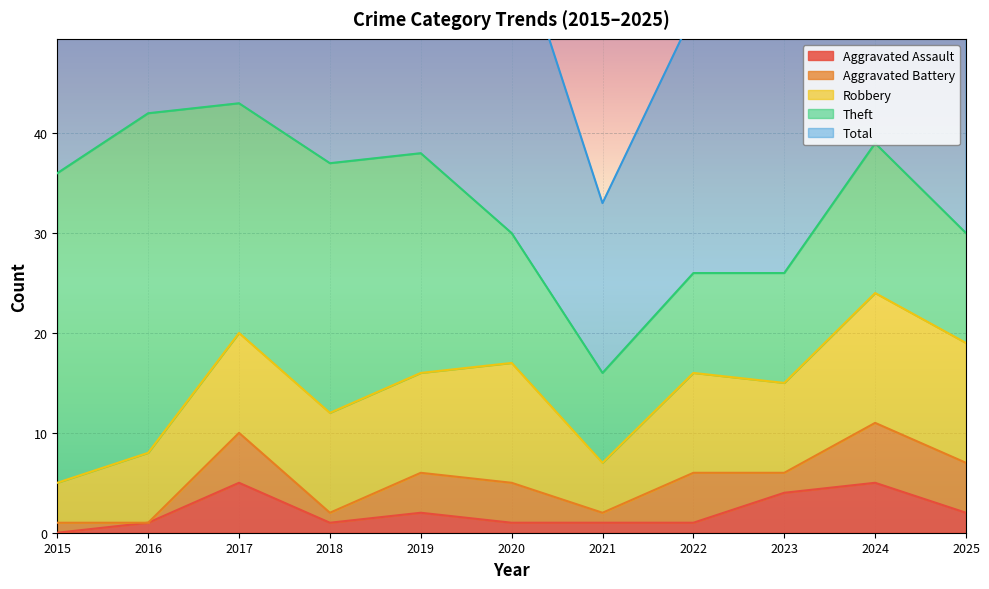

True or false: Robbery and Aggravated Assault cross at least once.

False